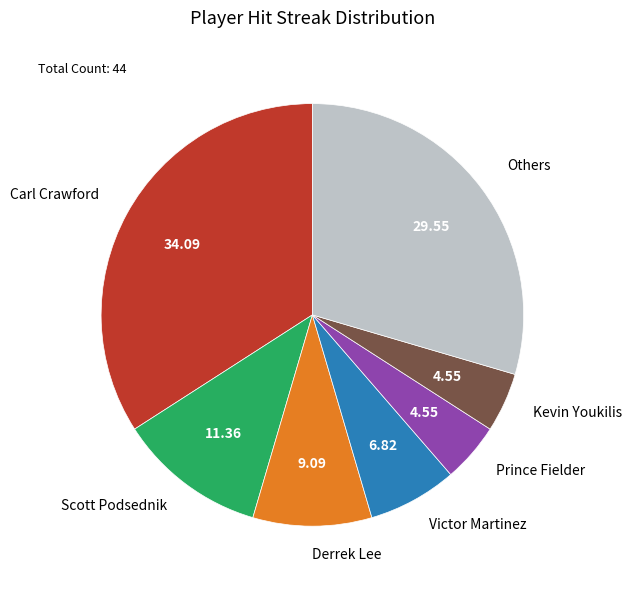

Does any single category account for the majority?

No